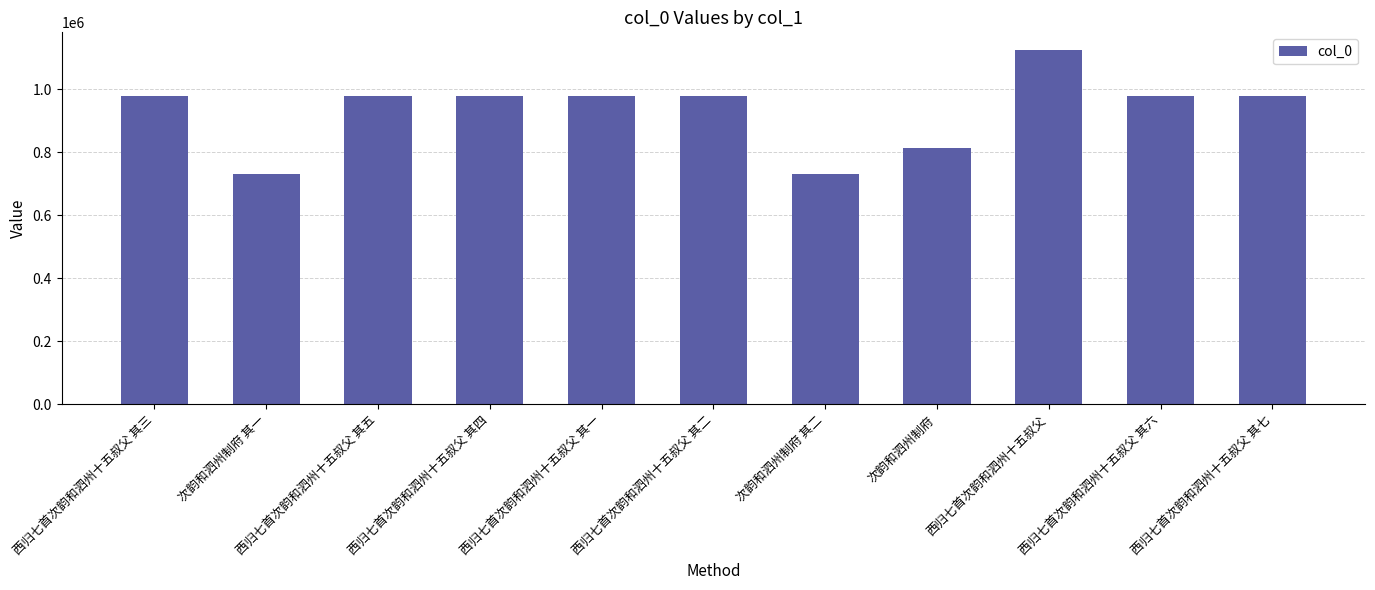

What is the greatest value displayed?

1125107